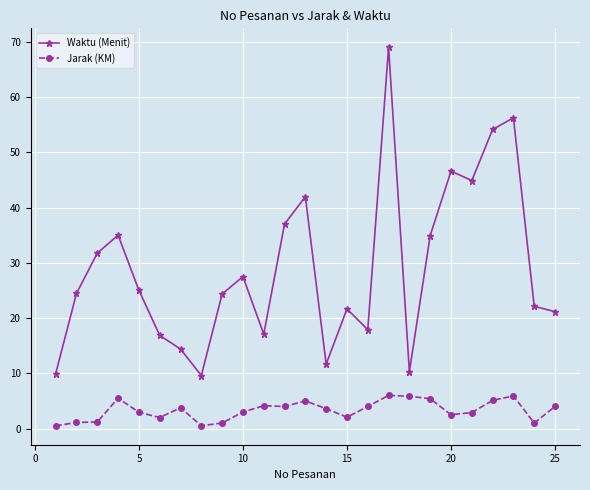

What is the value of the Waktu (Menit) point at the 6th from the left?

16.9